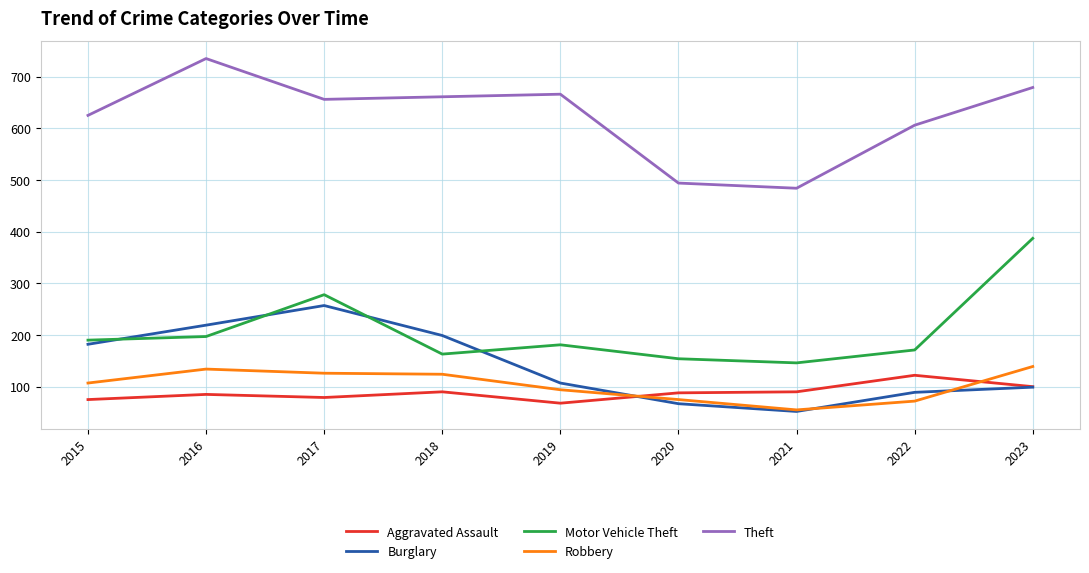

What is the minimum value shown in the chart?

52